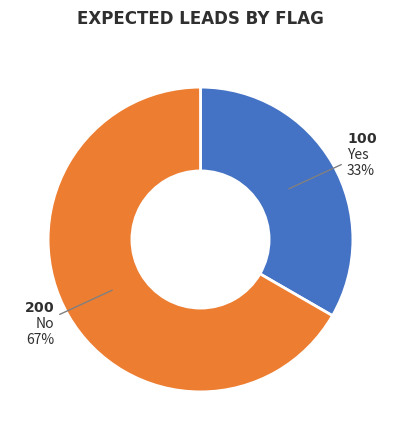

Is there any slice that represents more than half of the pie?

Yes